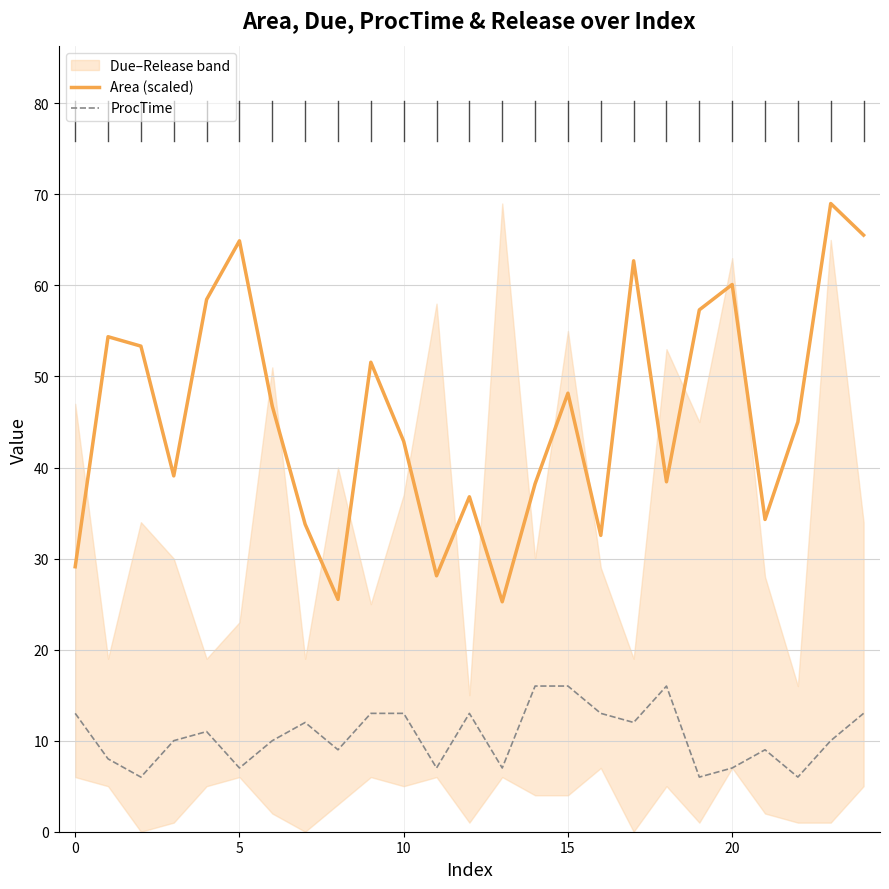

Is this an area chart (filled region under the line)?

No